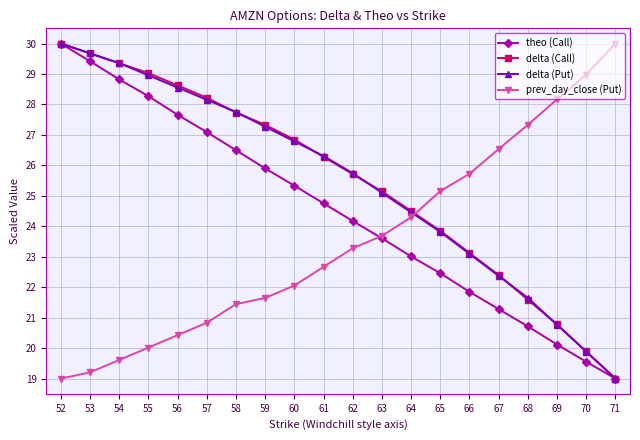

What is the minimum value for prev_day_close (Put)?

19.0